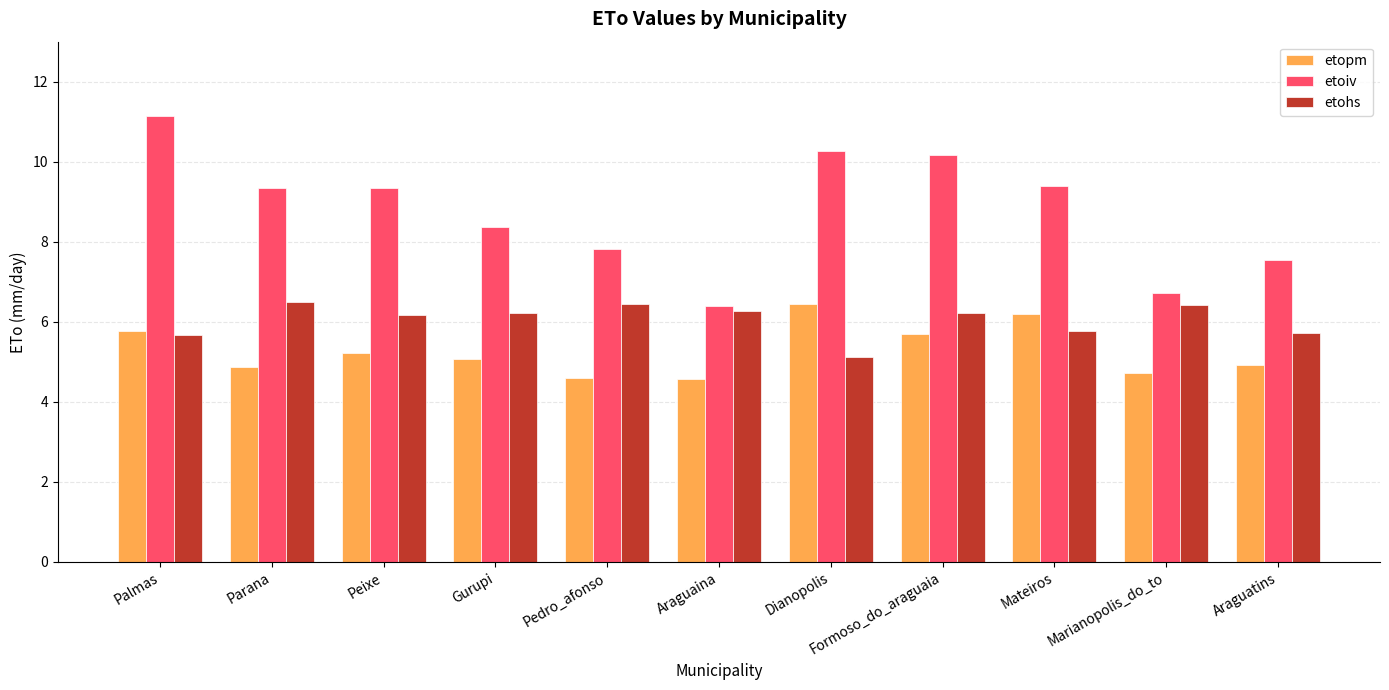

What position from the left is Mateiros?

9